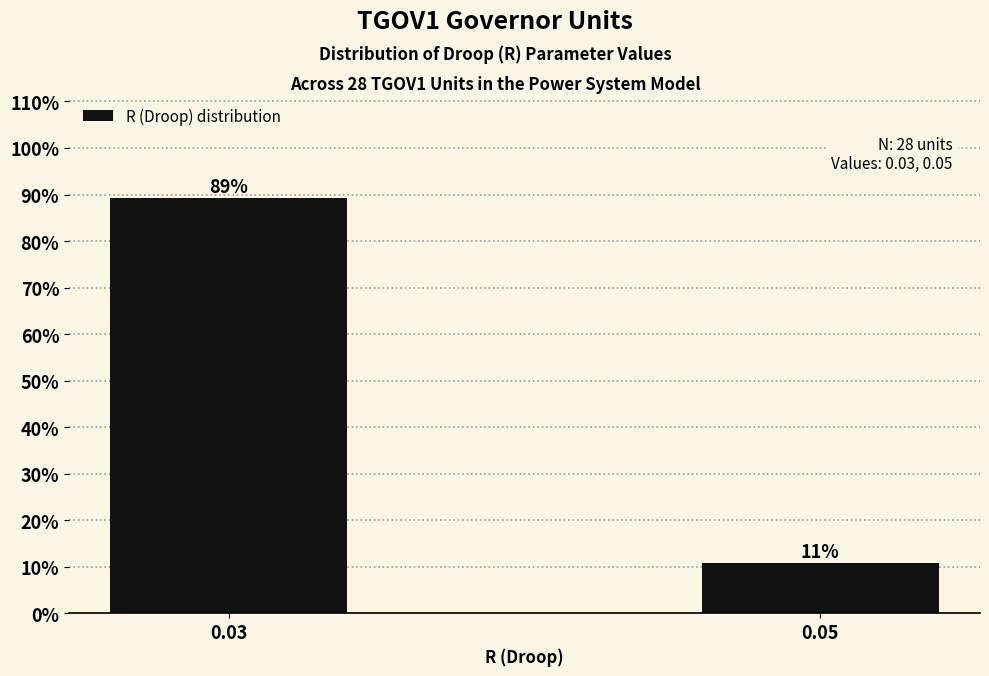

List the labels in order of value, largest first.

0.03, 0.05